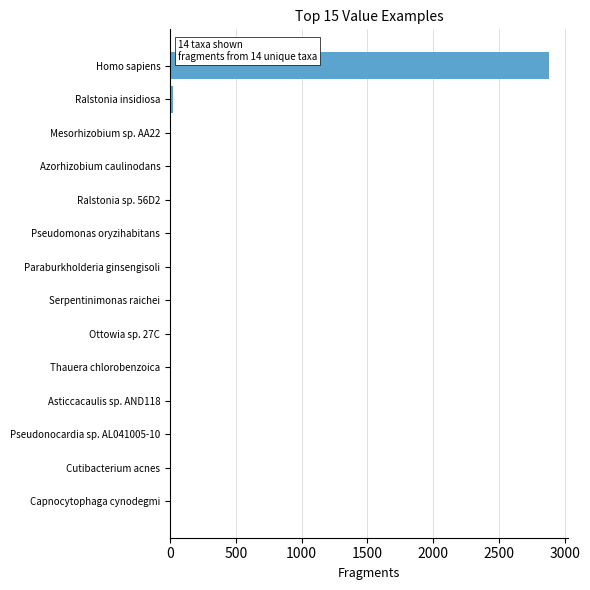

Which category has the highest value across all series?

Homo sapiens